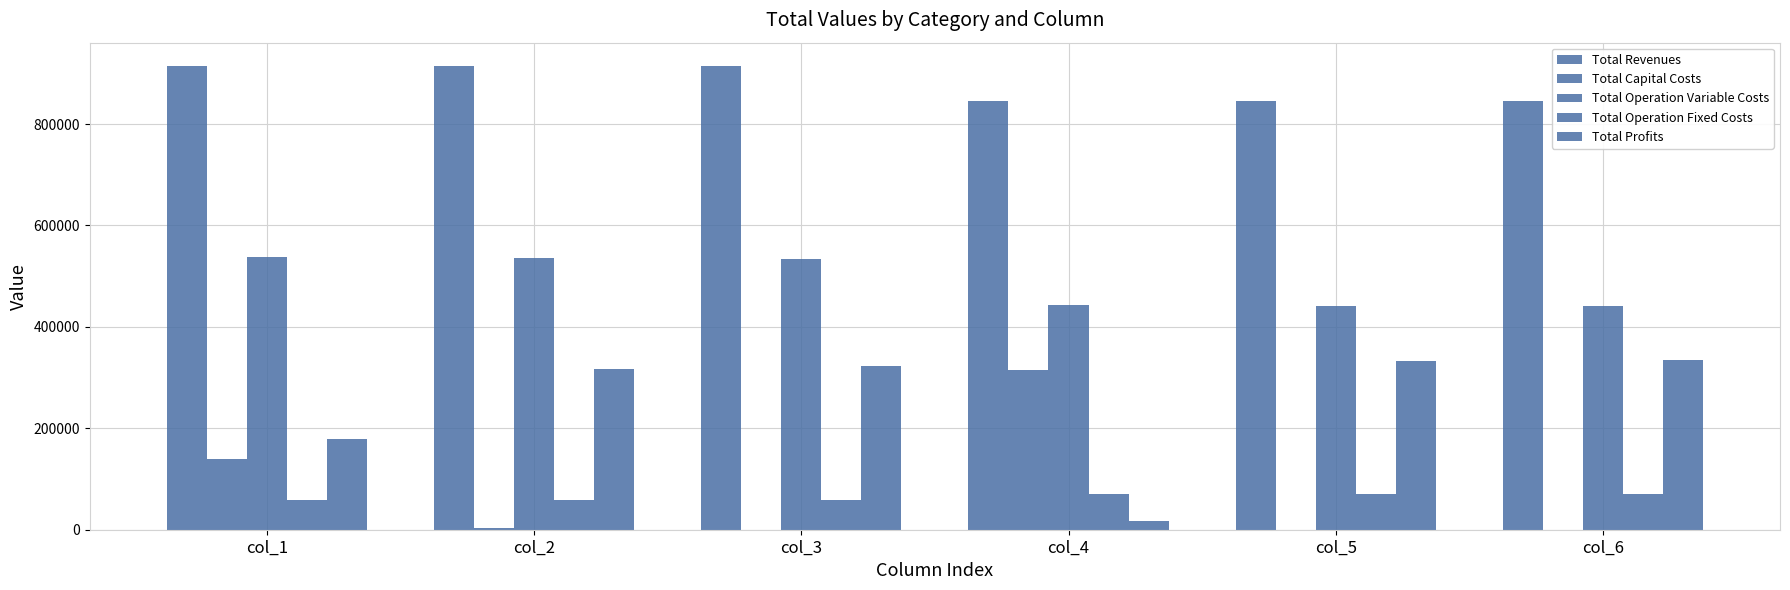

The Total Profits series shows 86039.1 at col_1. True or false?

False